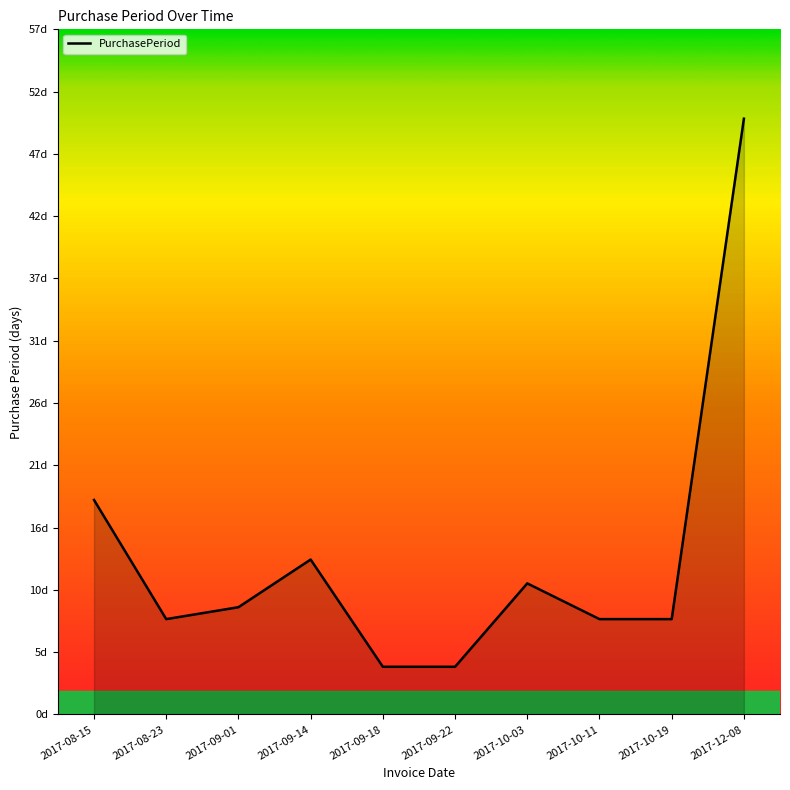

What is the maximum value shown in the chart?

50